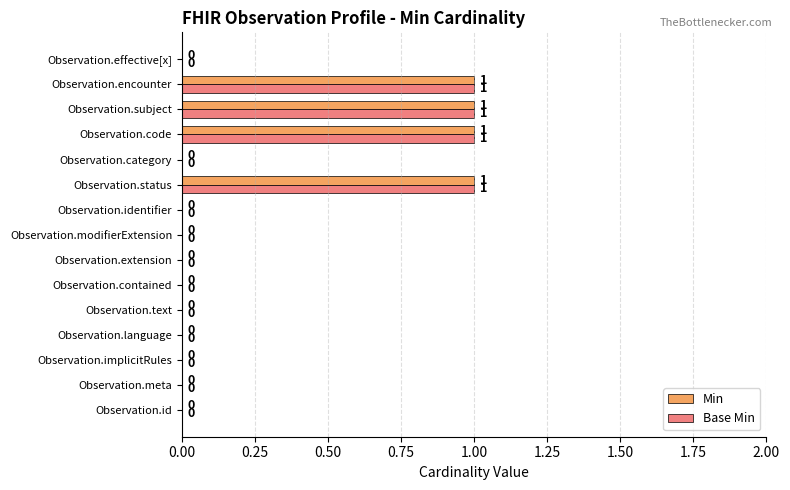

The value of Min at Observation.meta is 0. True or false?

True